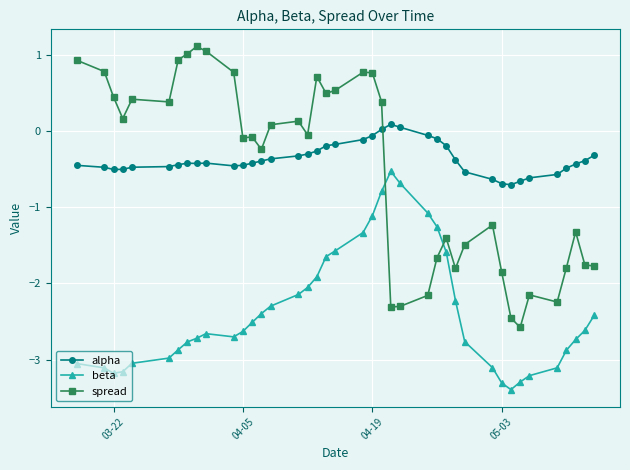

List the series in order of their peak value, highest first.

spread, alpha, beta